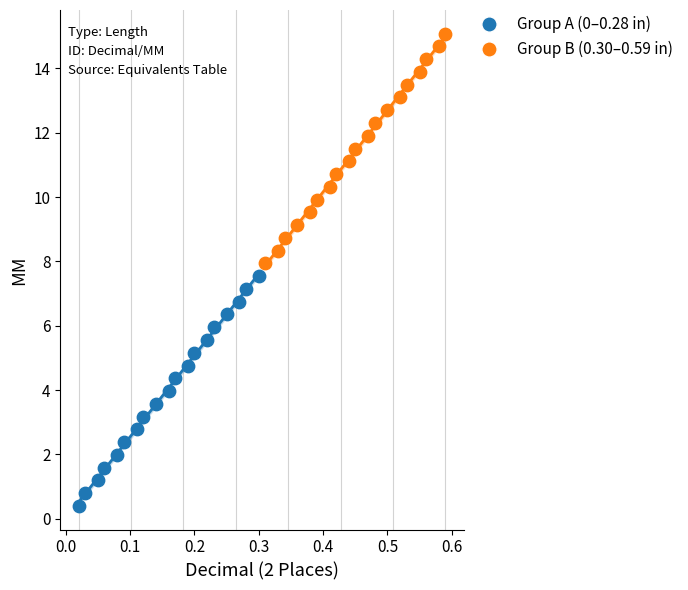

Which series contains the highest Y value?

Group B (0.30–0.59 in)